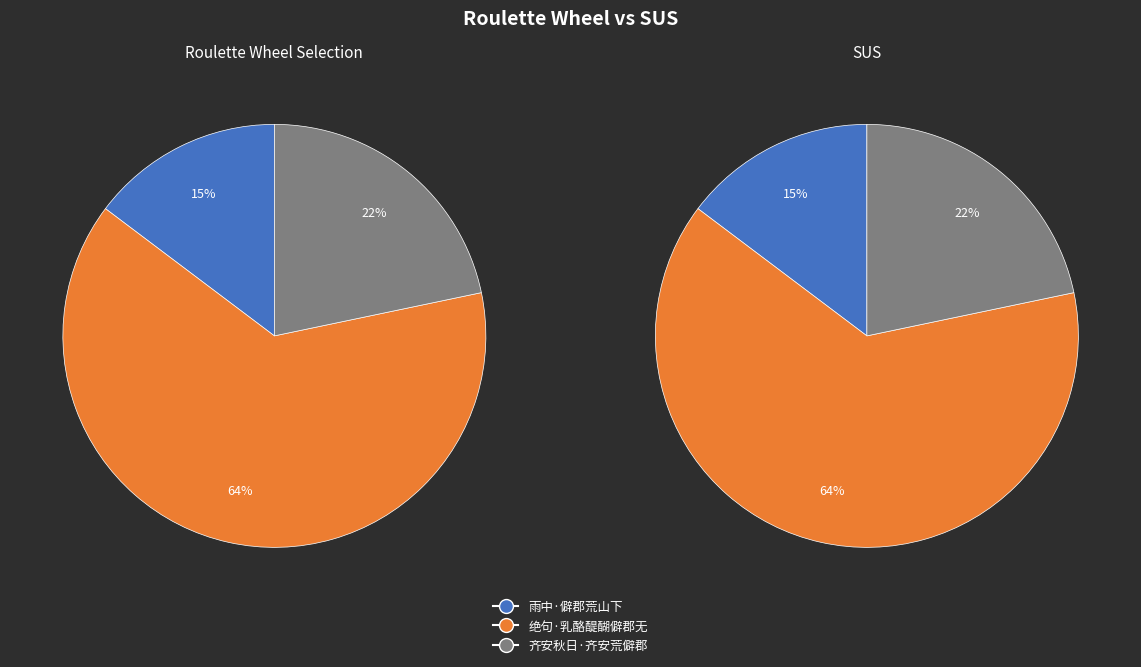

Is it true that 齐安秋日·齐安荒僻郡 is 36% of the pie?

False